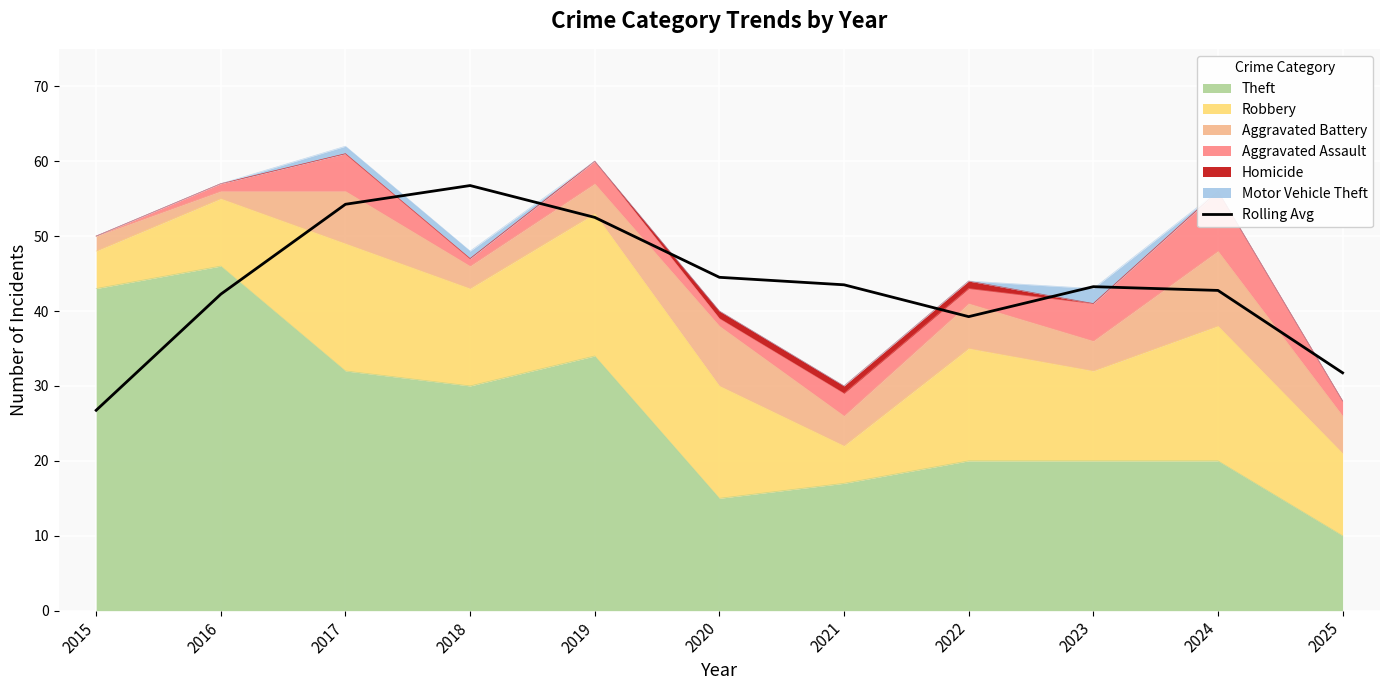

Approximately how many times larger is the value at 2021 compared to 2015?

1.6